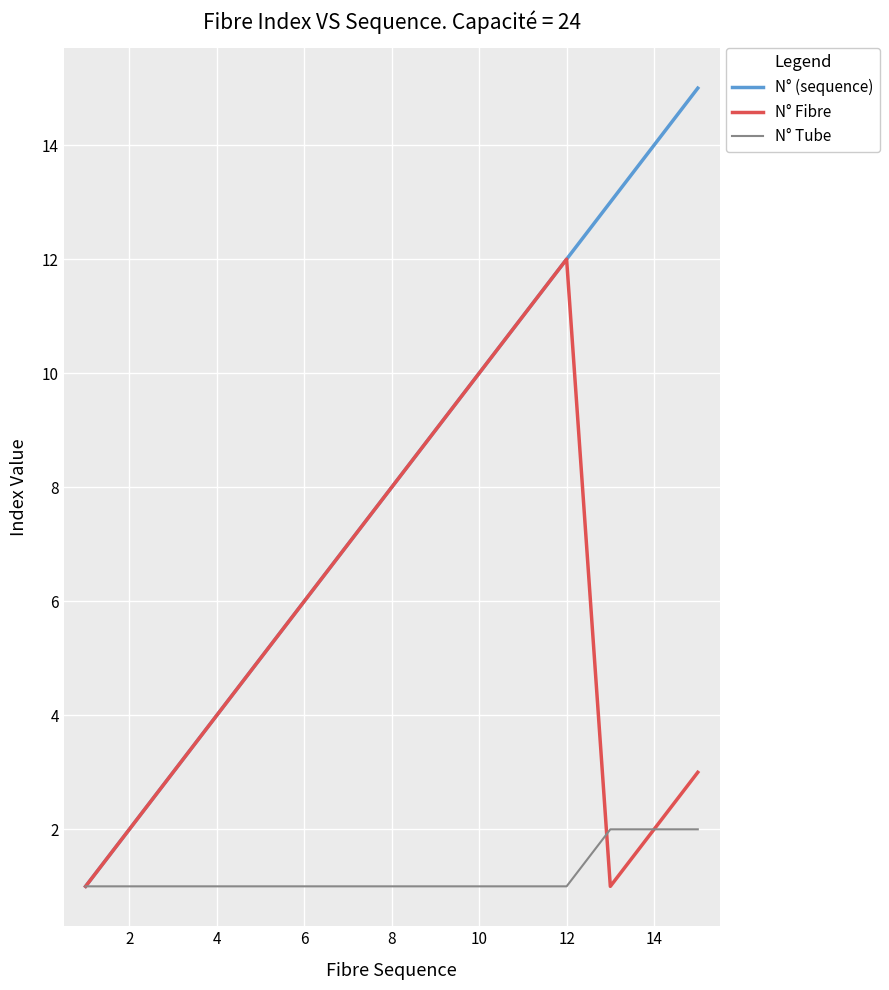

Which series has the largest range (max minus min)?

N° (sequence)